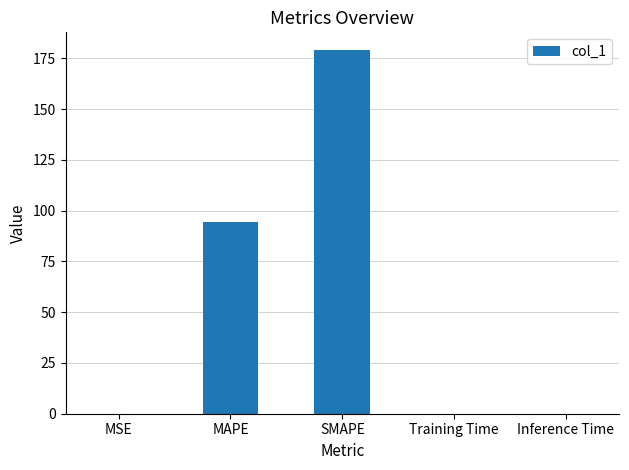

What is the sum of the values at Training Time and MAPE?

94.5